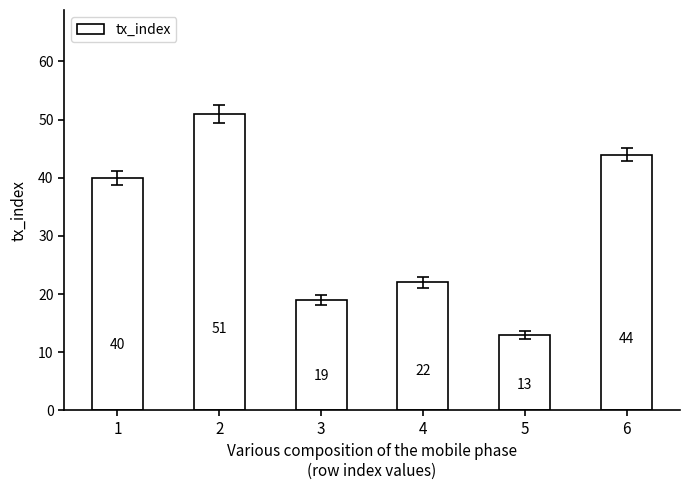

What is the sum of all values?

189